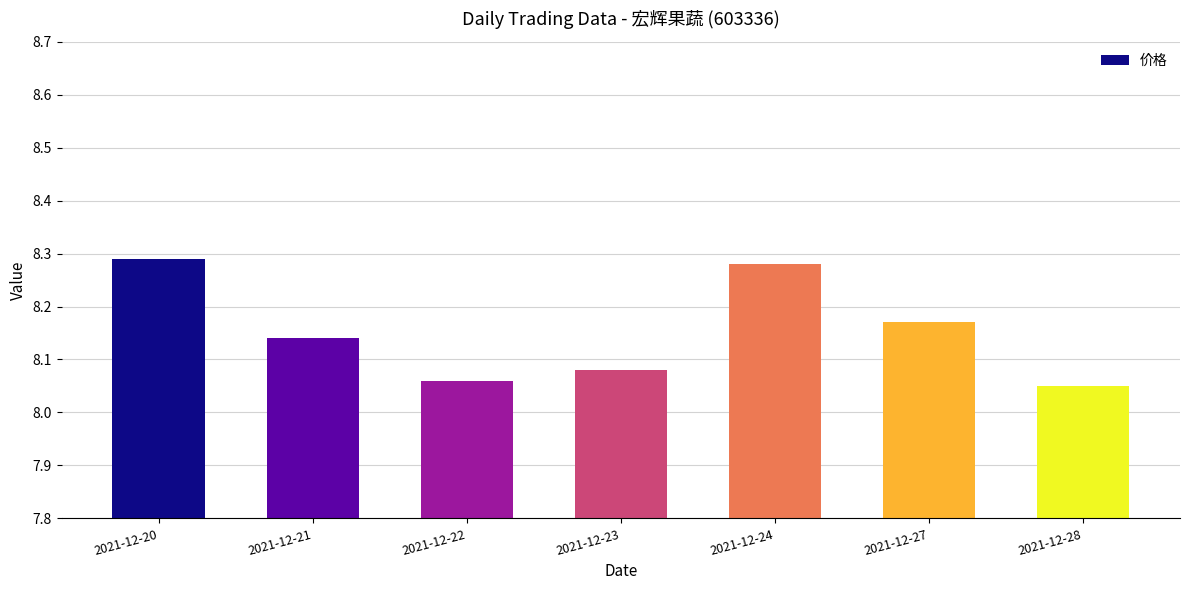

The chart shows a value of 2.3 at 2021-12-27. True or false?

False